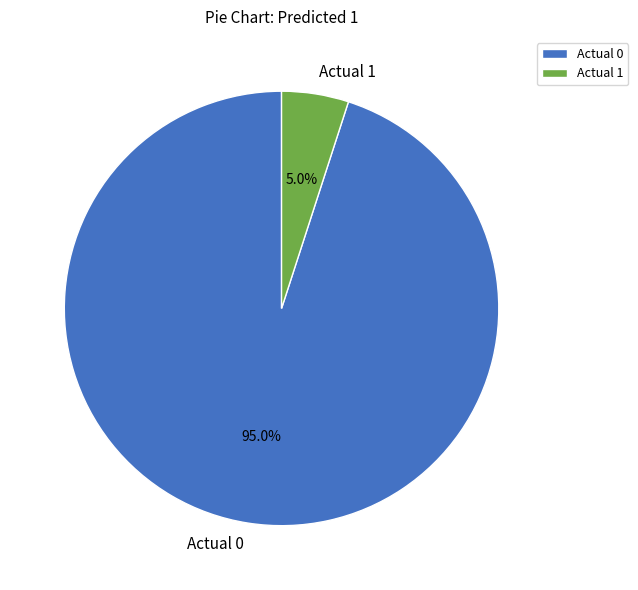

Which has a higher value, Actual 0 or Actual 1?

Actual 0